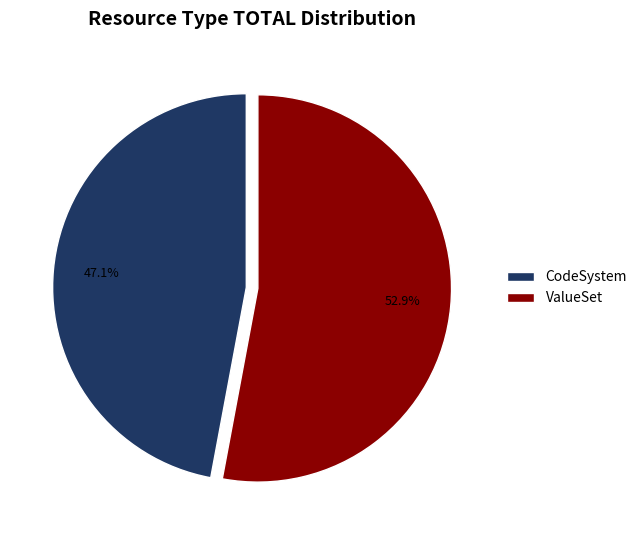

Rank the categories by value from highest to lowest.

ValueSet, CodeSystem